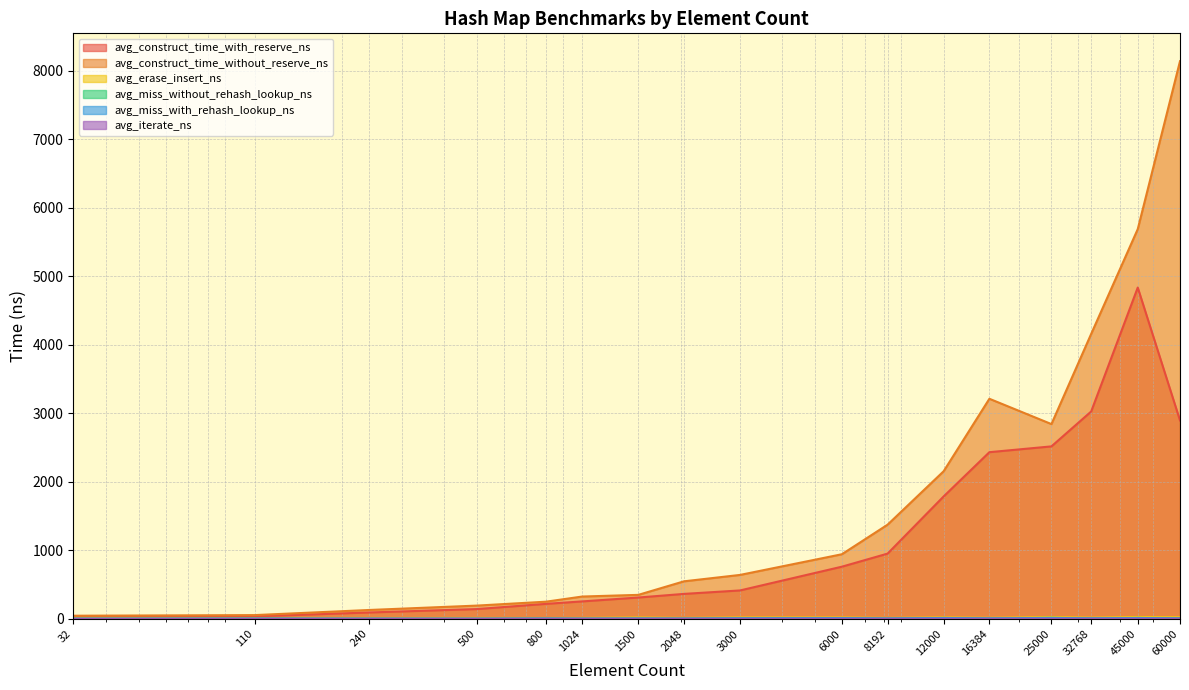

At how many categories does at least one series exceed 4633?

2